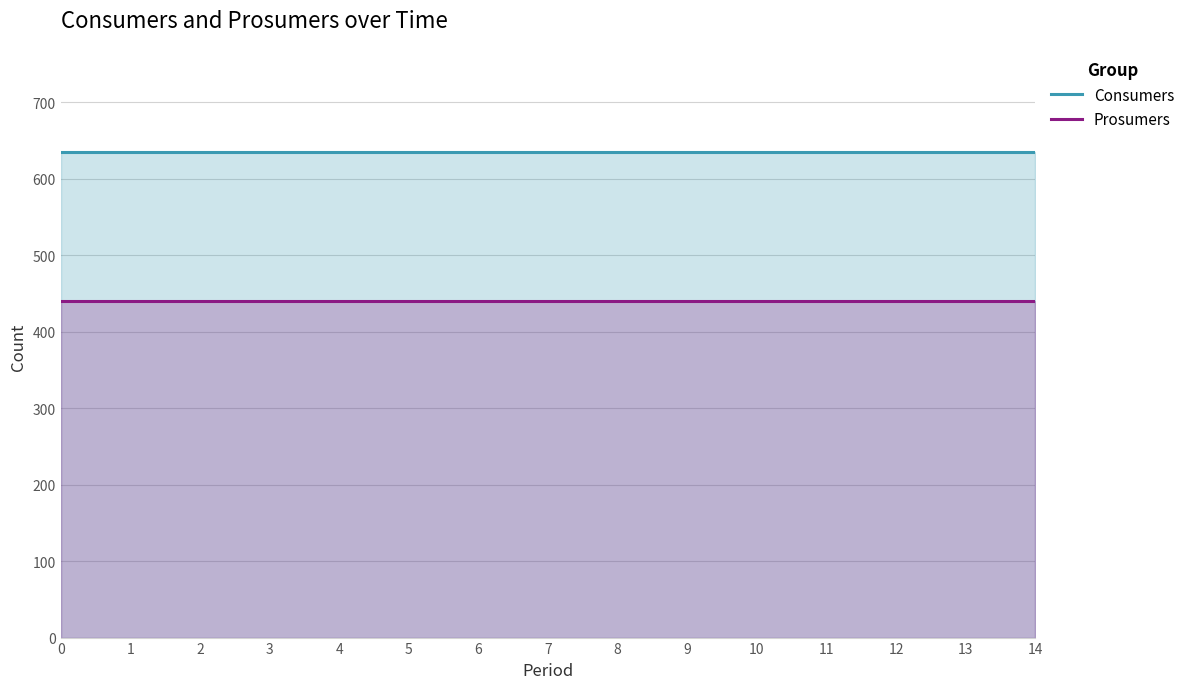

True or false: Prosumers has a value of 740 at 10.

False